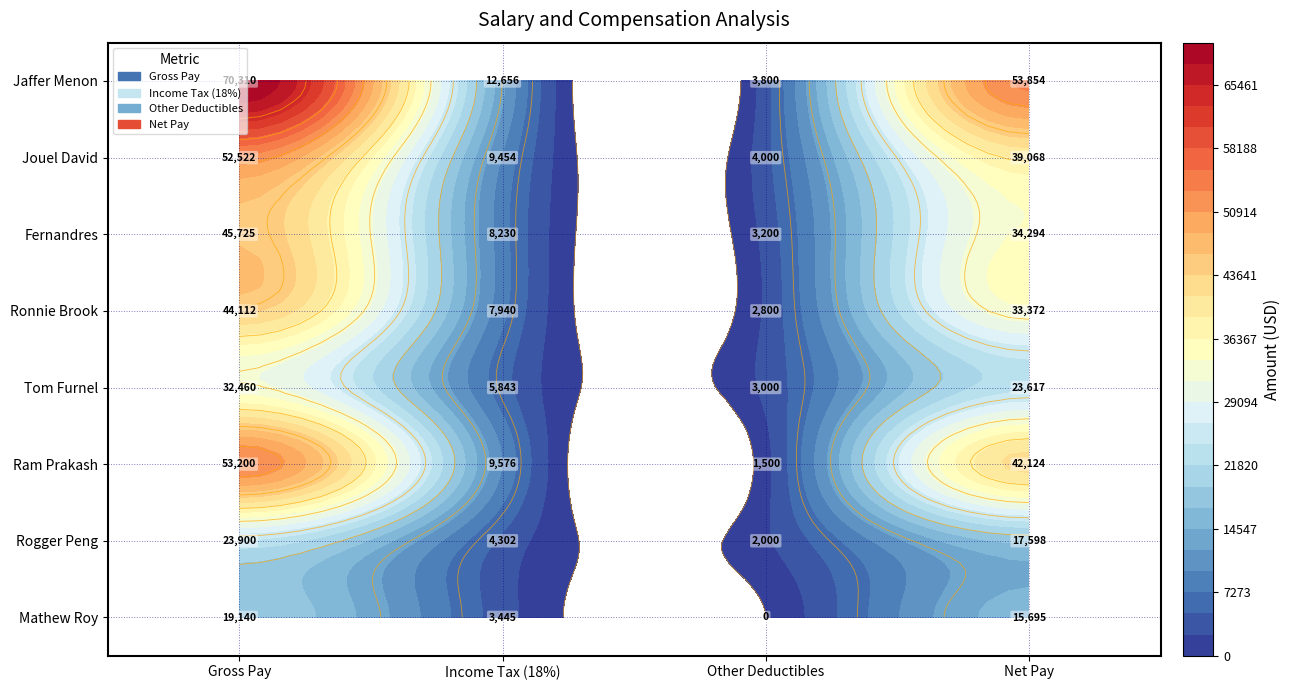

How many categories are shown in the chart?

4